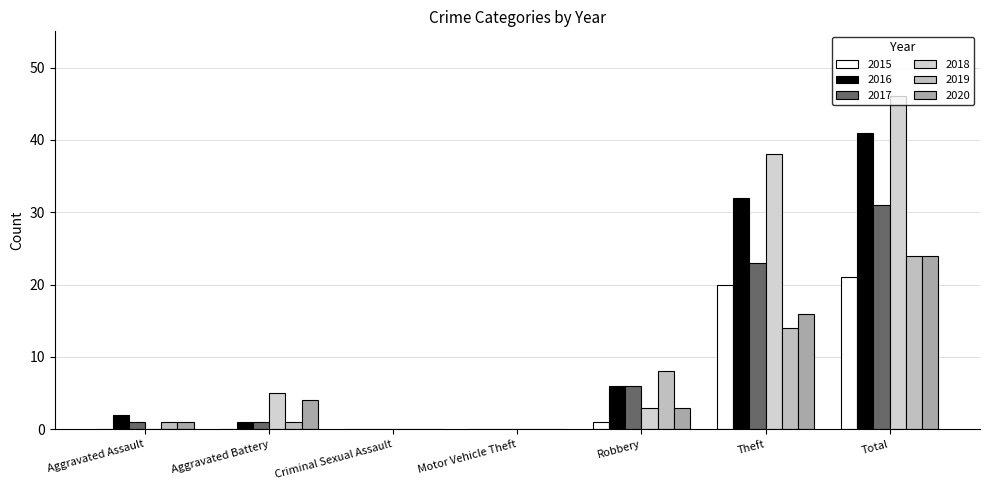

Does the chart contain stacked bars?

No